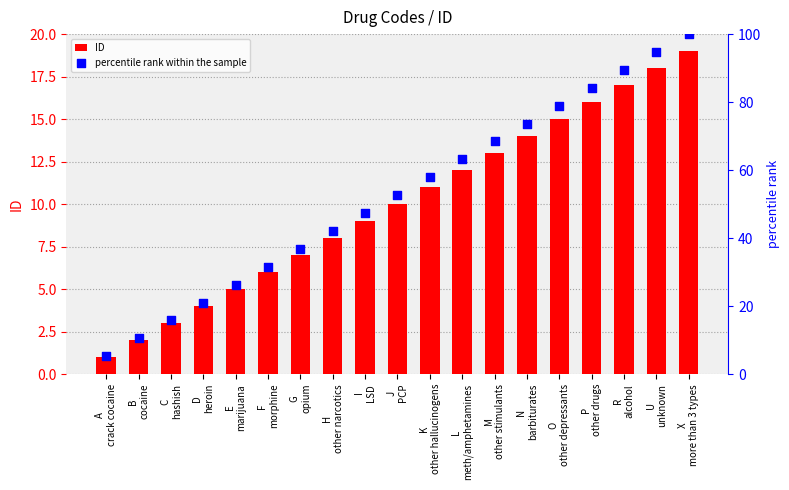

At which category is the sum across all series the highest?

X
more than 3 types